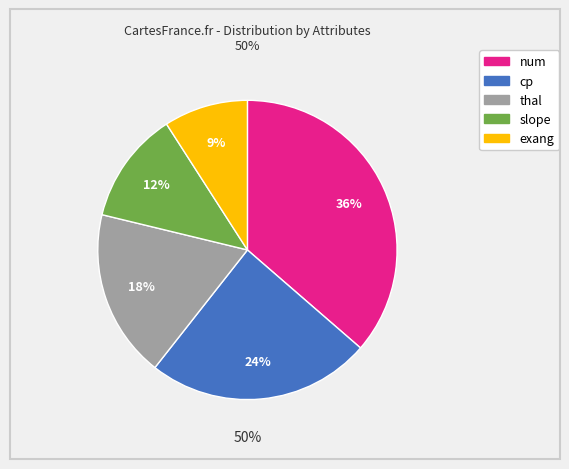

Is there a majority slice in this chart?

No